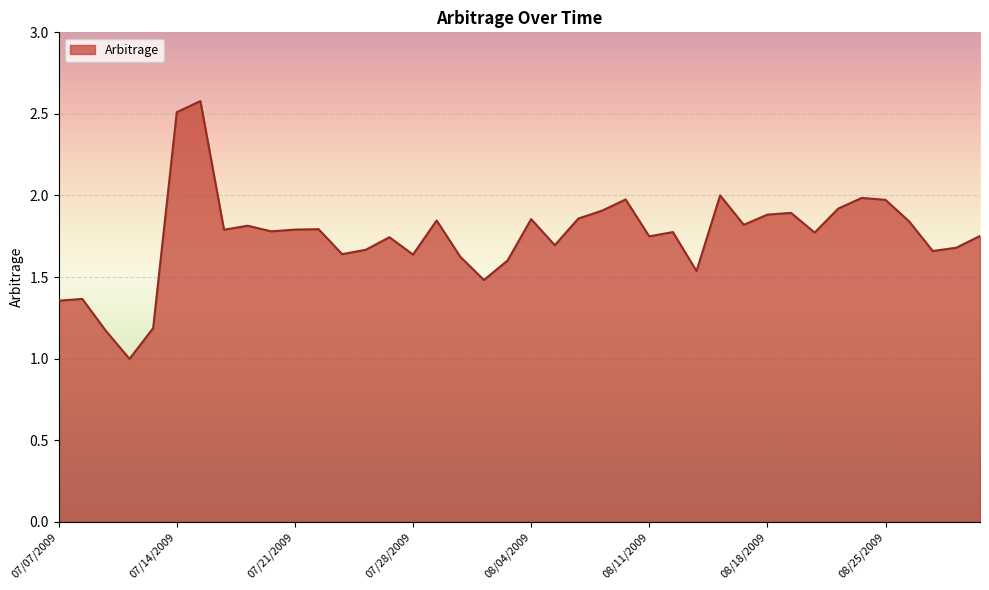

What is the maximum value shown in the chart?

2.6